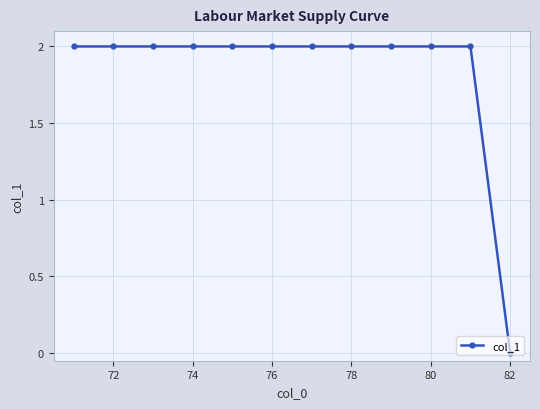

Reading right to left, extract all data points from this chart.

0	2	2	2	2	2	2	2	2	2	2	2